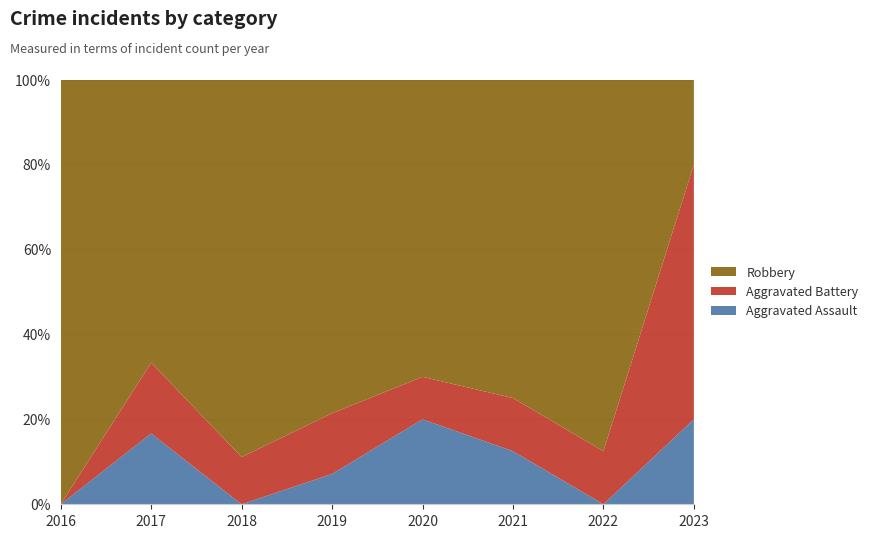

Reading left to right, transcribe all the data shown in this chart.

Aggravated Assault: 2016=0	2017=1	2018=0	2019=1	2020=2	2021=1	2022=0	2023=1
Aggravated Battery: 2016=0	2017=1	2018=1	2019=2	2020=1	2021=1	2022=1	2023=3
Robbery: 2016=3	2017=4	2018=8	2019=11	2020=7	2021=6	2022=7	2023=1